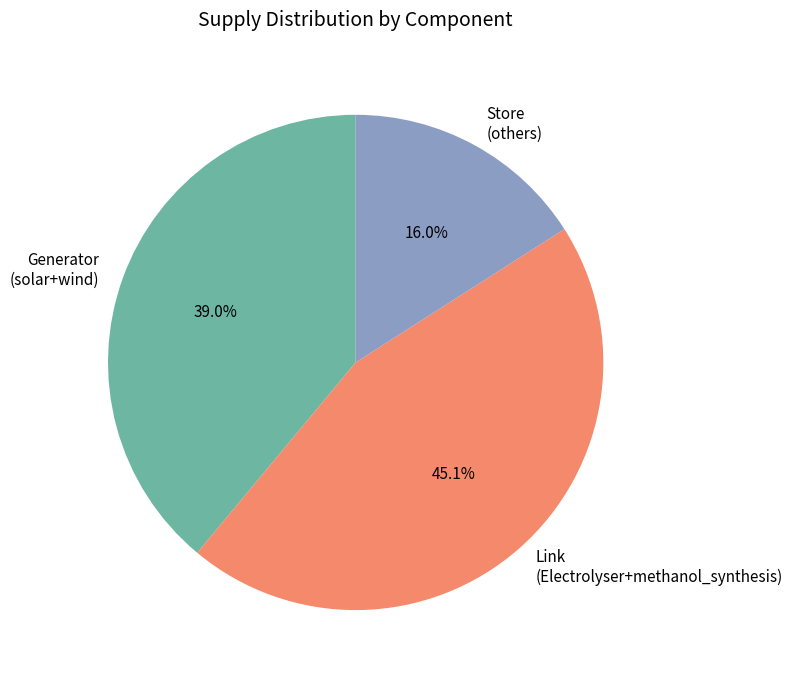

Approximately how many times larger is the value at Generator (solar+wind) compared to Store (others)?

2.4